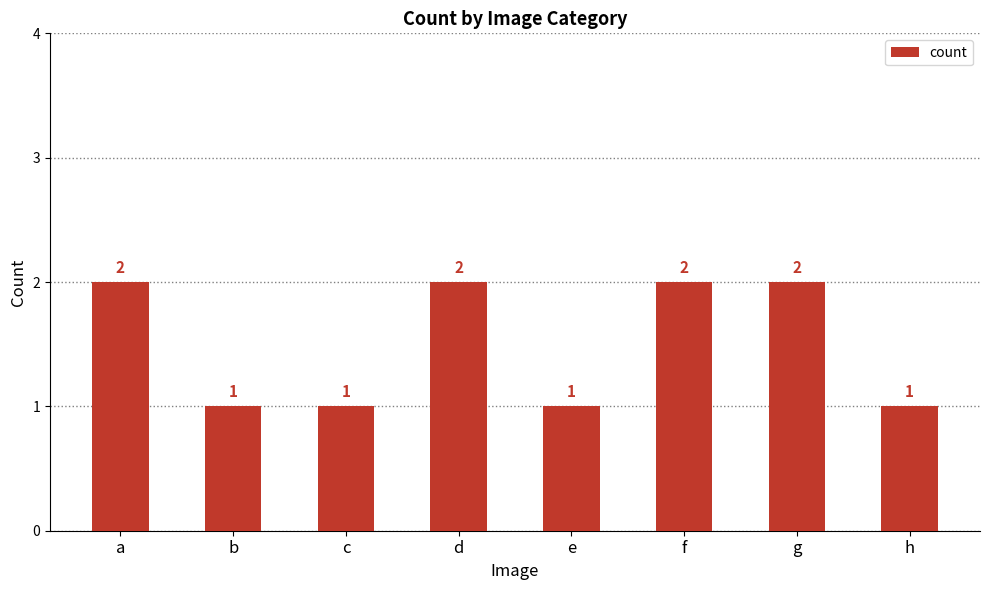

Reading left to right, list all the values displayed in this chart.

2	1	1	2	1	2	2	1